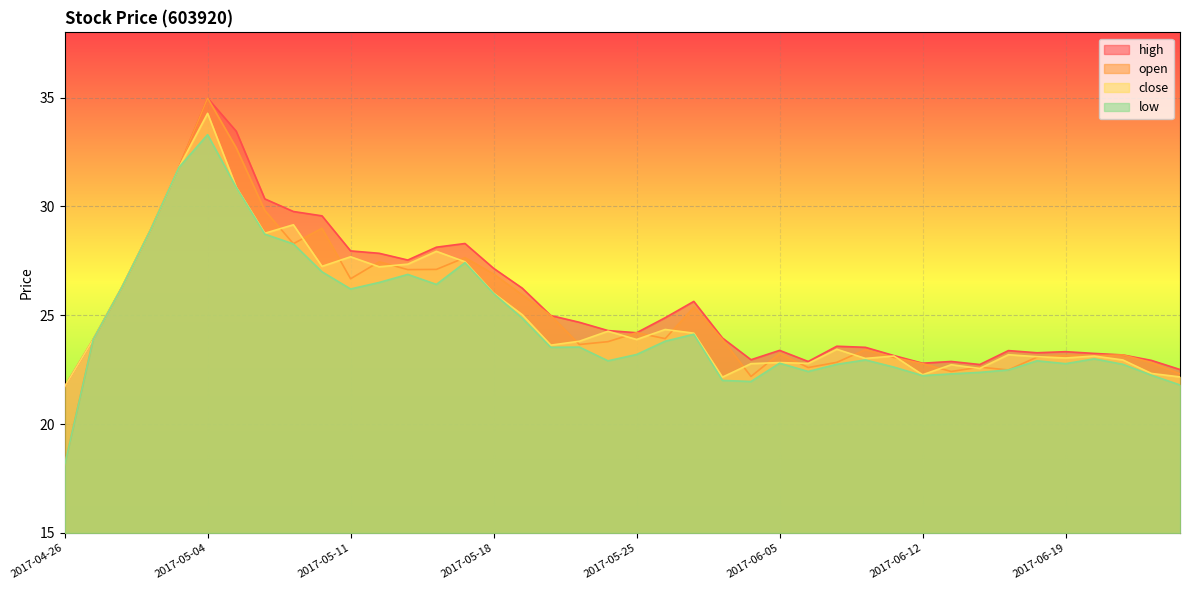

What is the label of the 6th point from the left?

2017-05-04